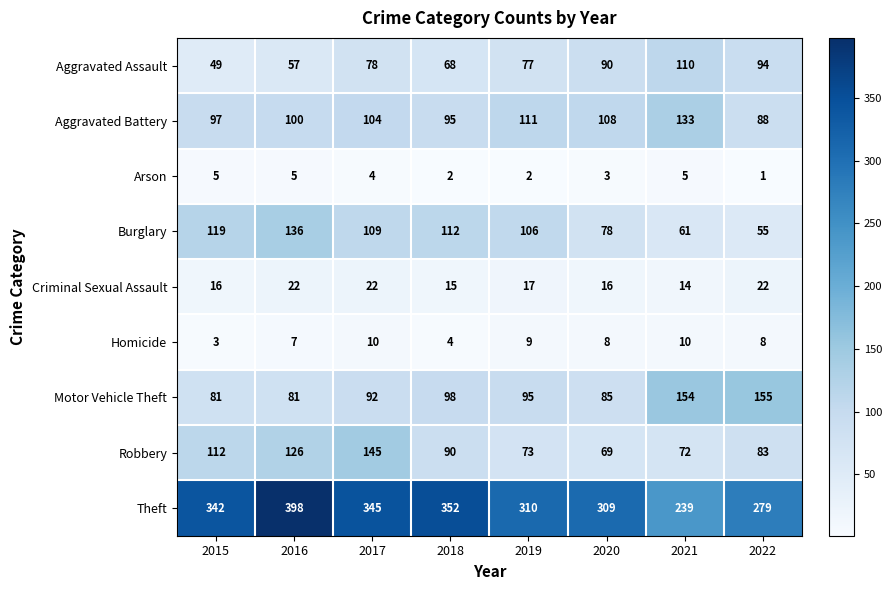

What is the sum of the Theft values at 2017 and 2021?

584